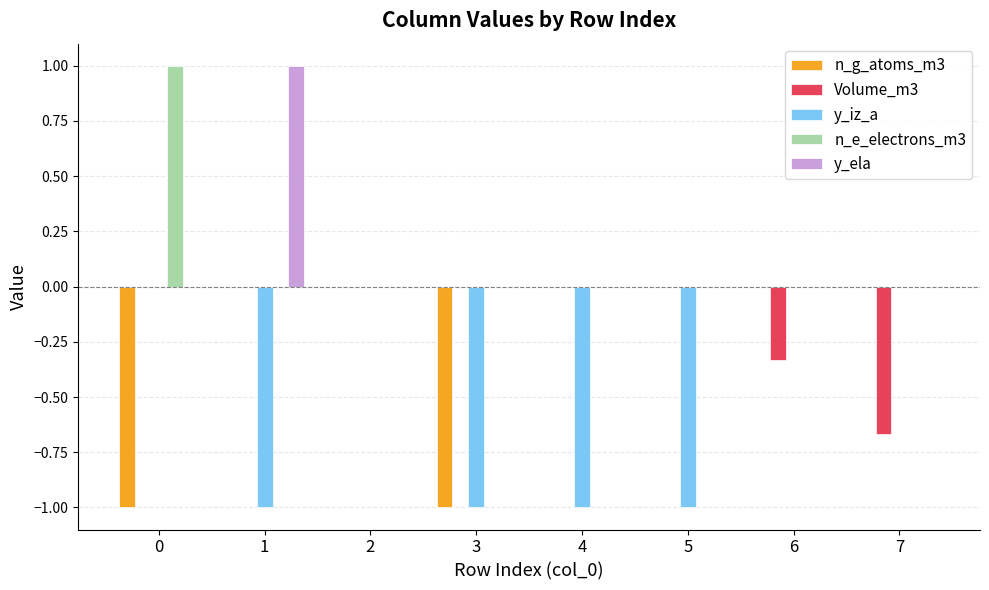

Which series changed the most between 2 and 6?

Volume_m3